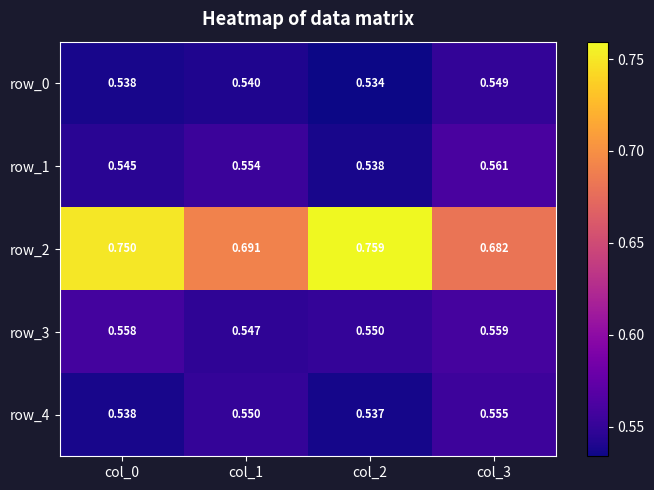

Is the value of row_2 at col_2 greater than the value of row_1 at col_0?

Yes